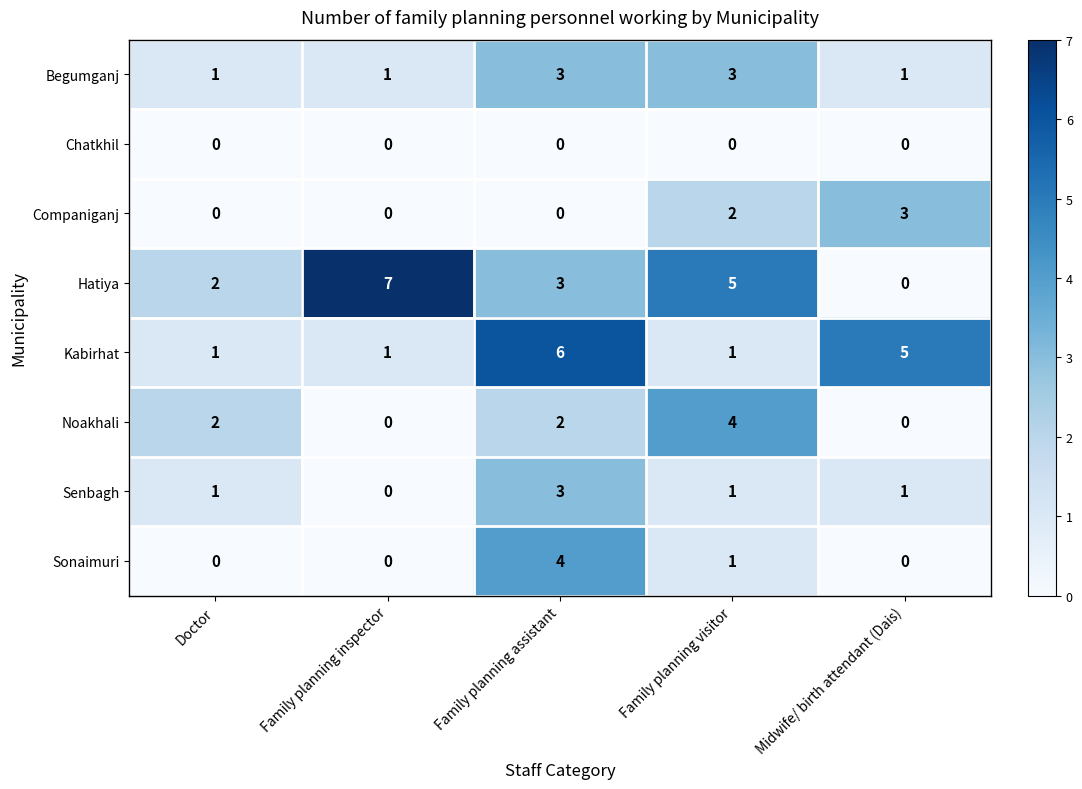

At which category is the sum across all series the highest?

Family planning assistant